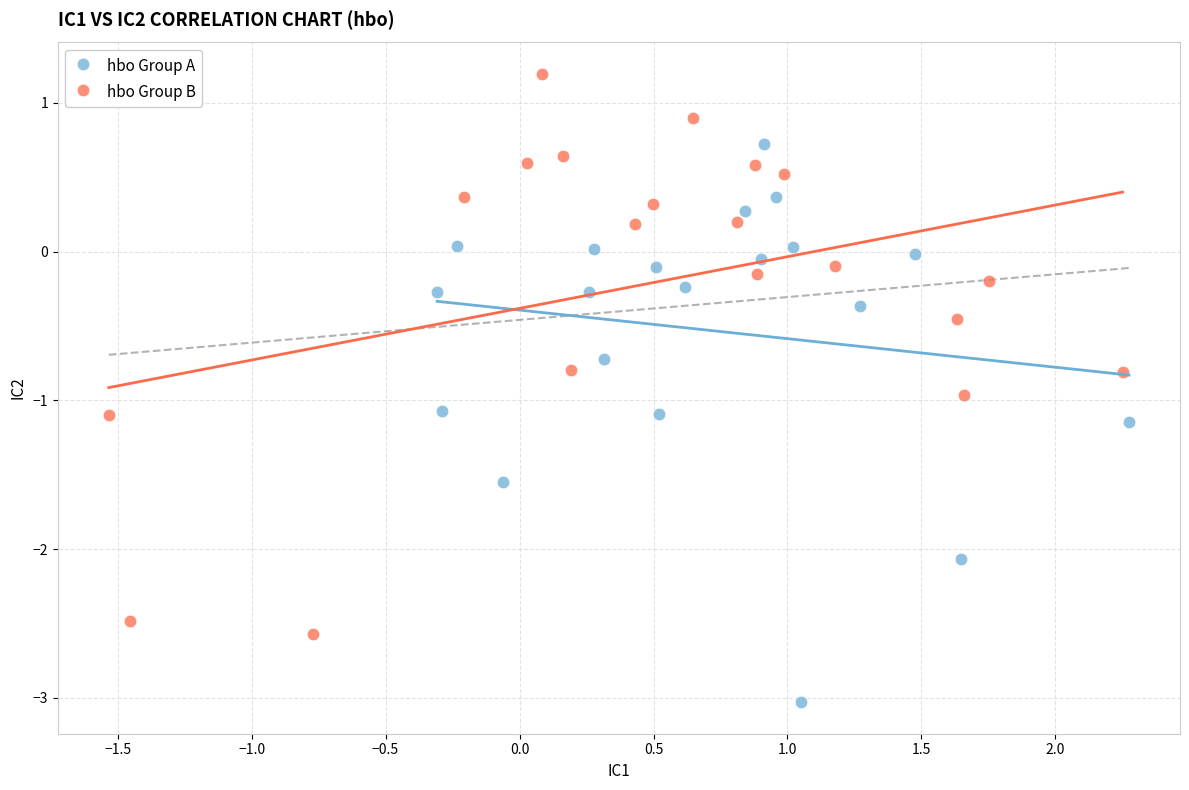

Which series reaches the minimum Y coordinate?

hbo Group A